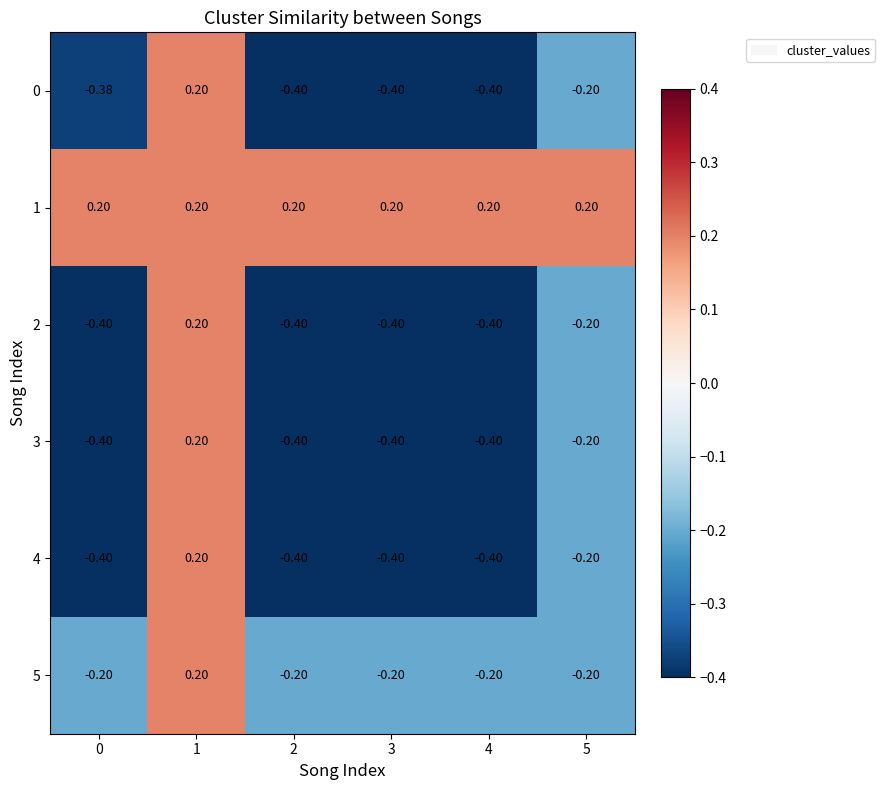

What is the difference between the highest and lowest values at 4?

0.6